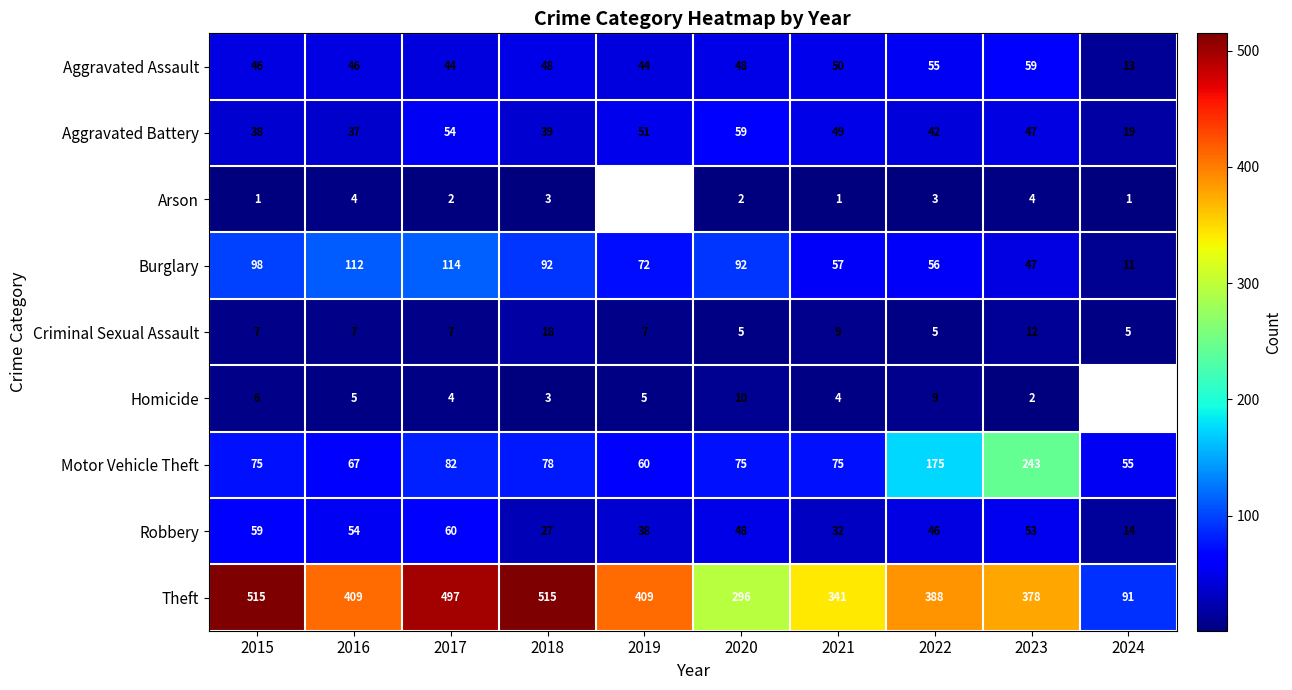

The value of Burglary at 2020 is 47. True or false?

False